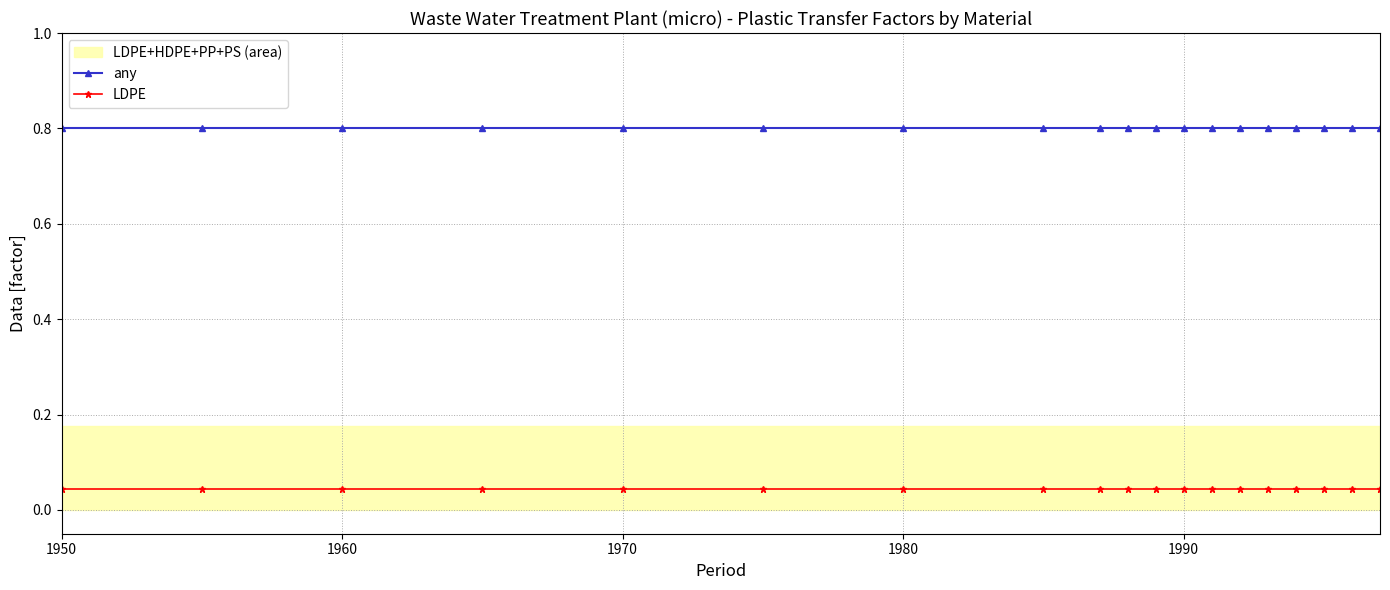

Reading left to right, transcribe all the data shown in this chart.

any: 0.8	0.8	0.8	0.8	0.8	0.8	0.8	0.8	0.8	0.8	0.8	0.8	0.8	0.8	0.8	0.8	0.8	0.8	0.8
LDPE: 0.0	0.0	0.0	0.0	0.0	0.0	0.0	0.0	0.0	0.0	0.0	0.0	0.0	0.0	0.0	0.0	0.0	0.0	0.0